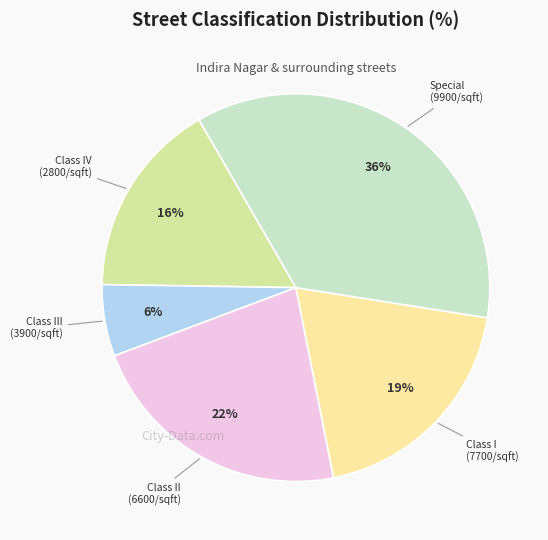

Is there any slice that represents more than half of the pie?

No